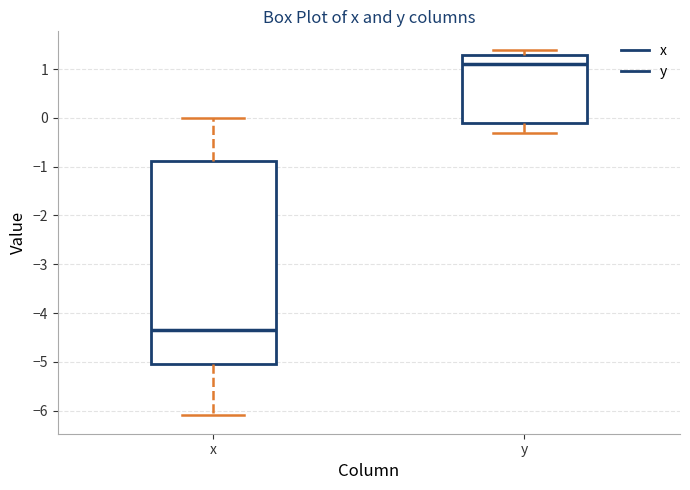

Where is the upper edge of the box for y on the y-axis? The values are not printed on the chart, so give them approximately, as read against the axis.

1.3